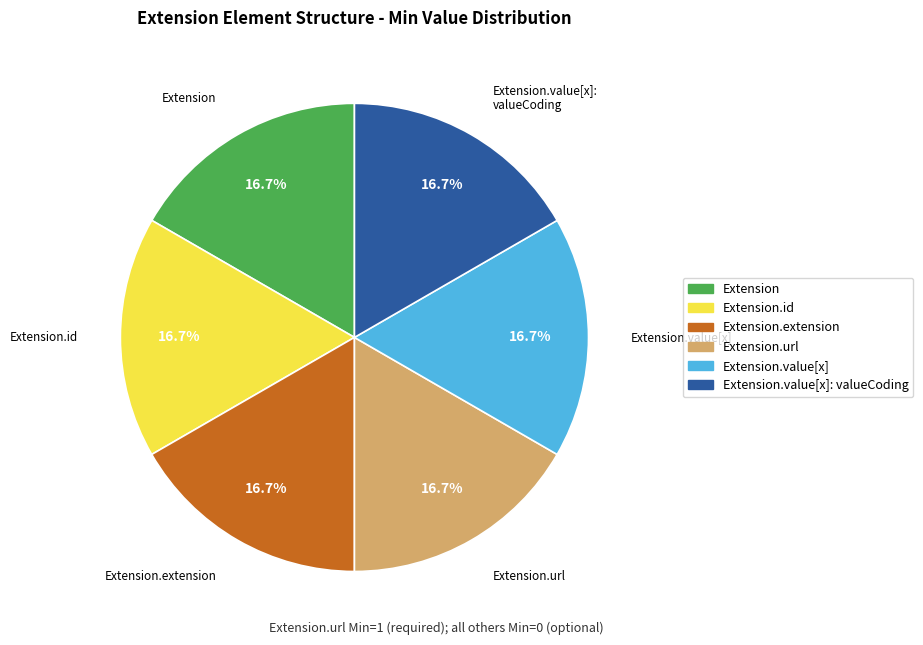

Is there any slice that represents more than half of the pie?

No